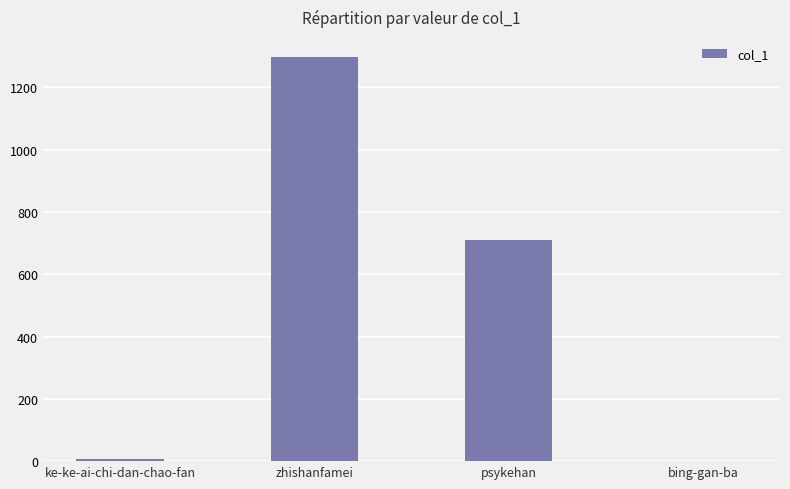

How many data points does each series have?

4